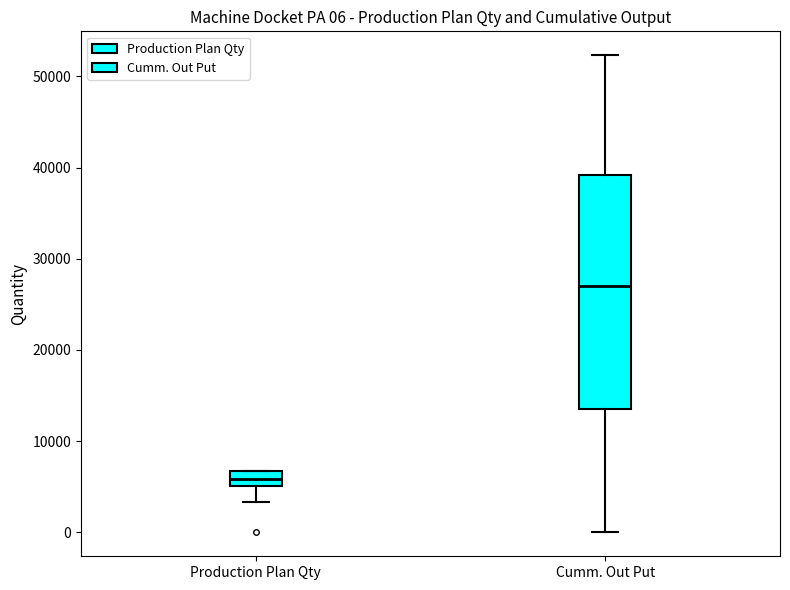

Which box has the highest median line?

Cumm. Out Put